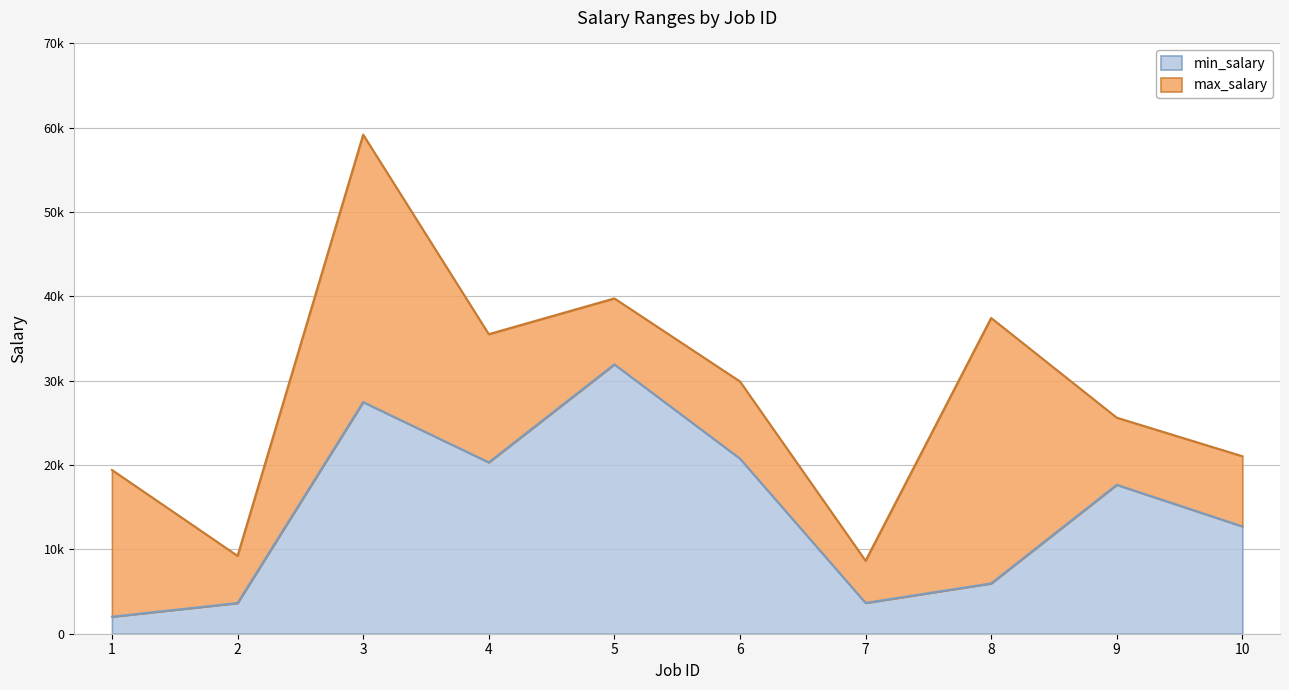

Does the chart have visible grid lines?

Yes